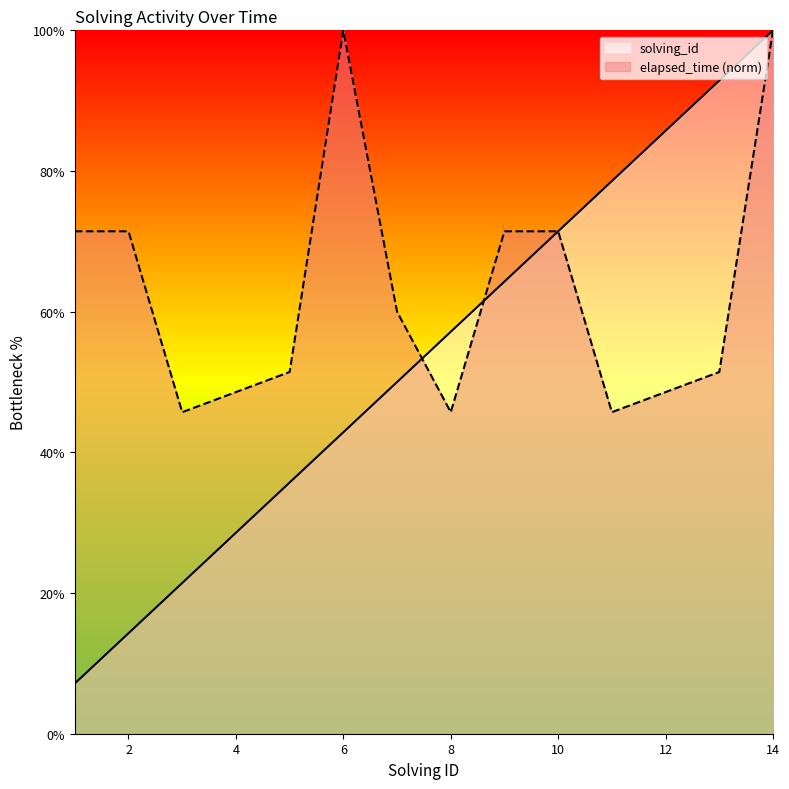

True or false: solving_id has a value of 57.1 at 8.

True